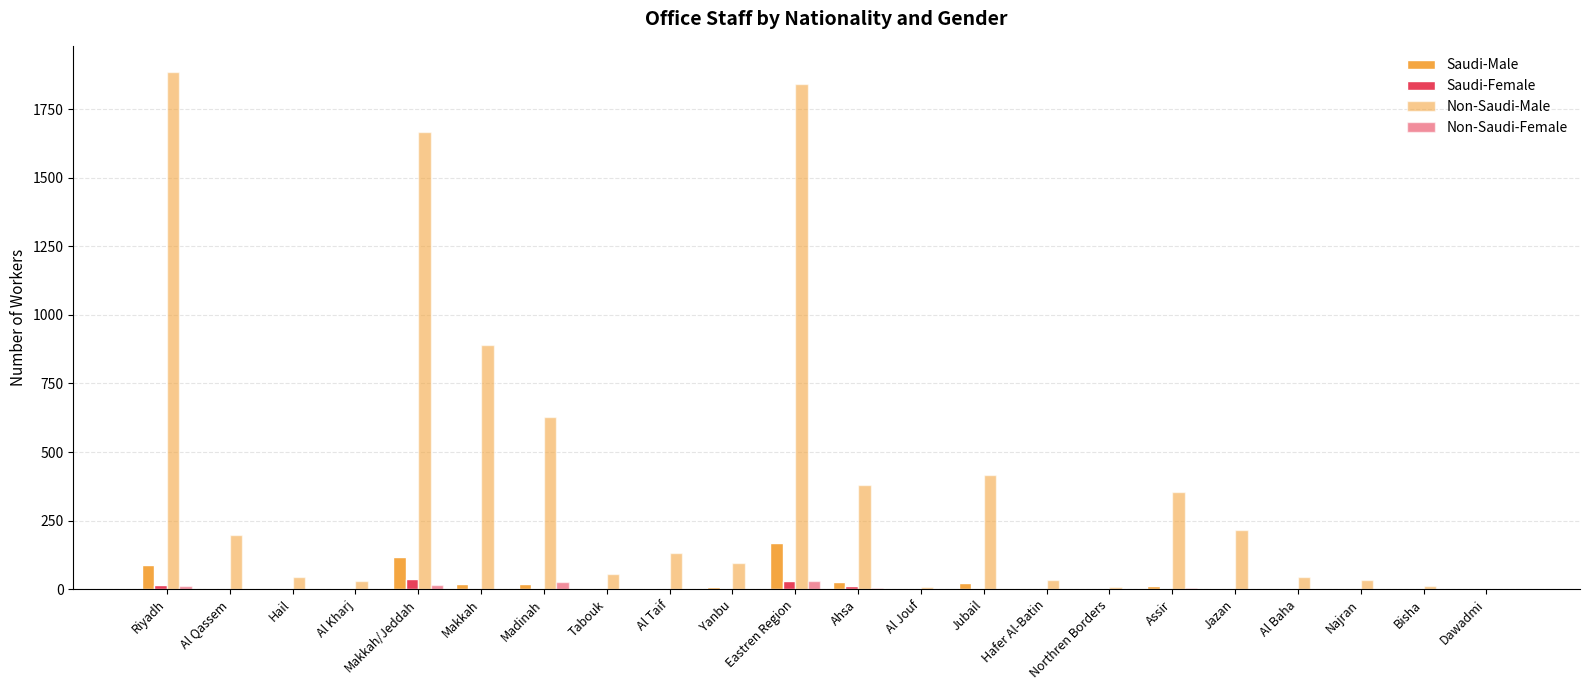

How many categories are shown in the chart?

22